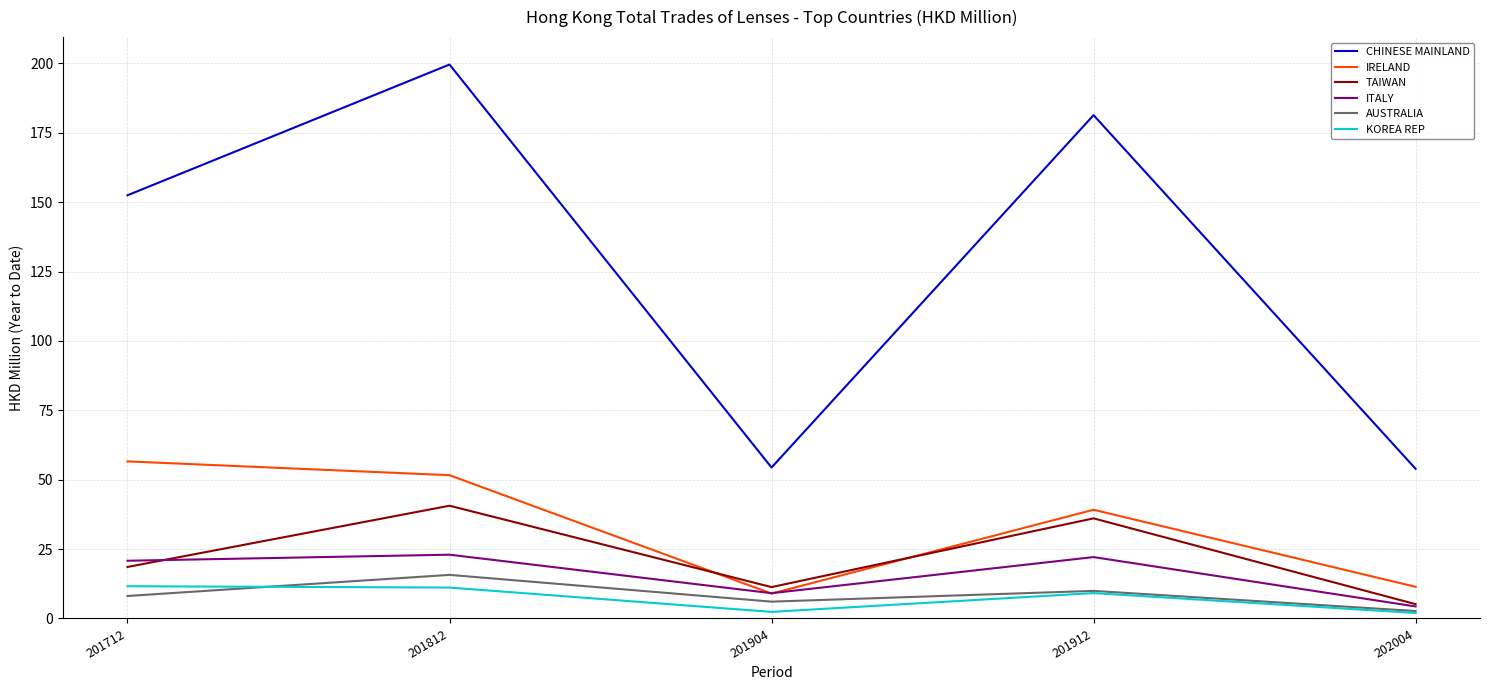

How many lines are shown in the chart?

6